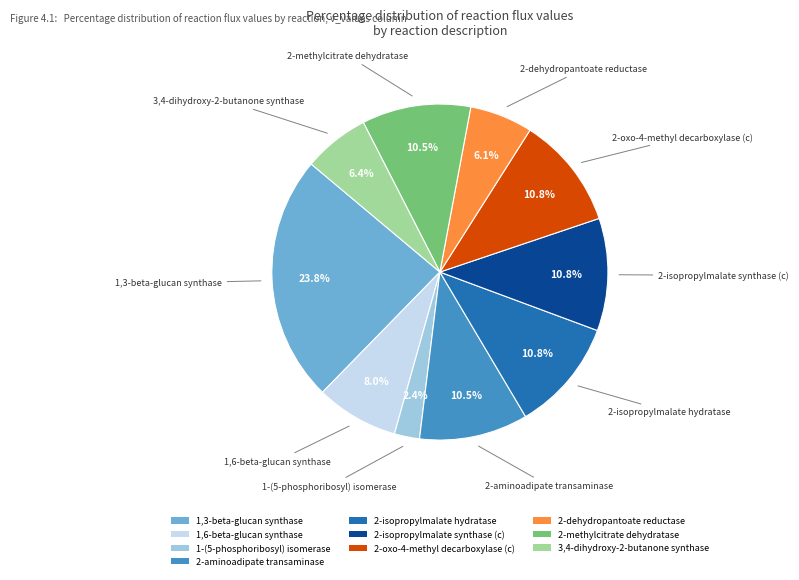

What percentage is the 1-(5-phosphoribosyl) isomerase slice, to the nearest percent?

2%